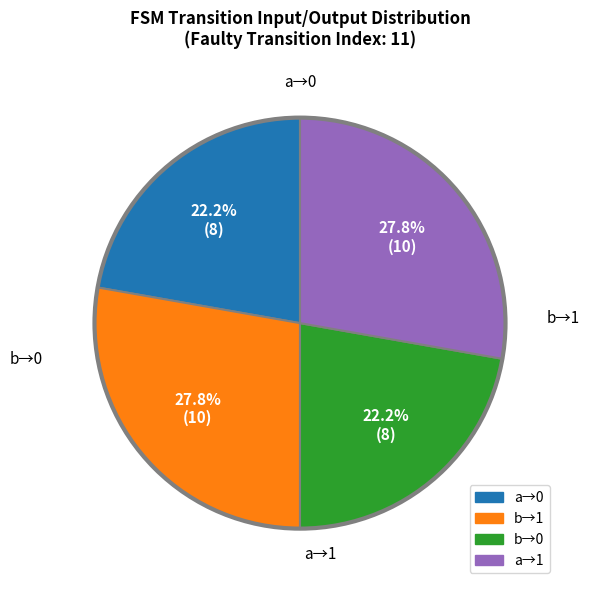

Is there a majority slice in this chart?

No